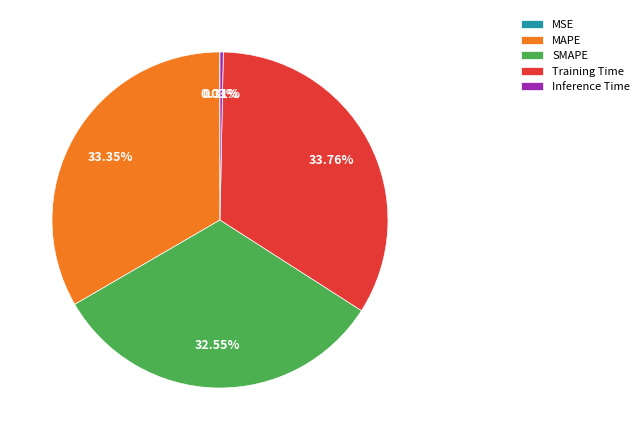

To the nearest percent, what is the difference between the largest and smallest slice percentages?

34%